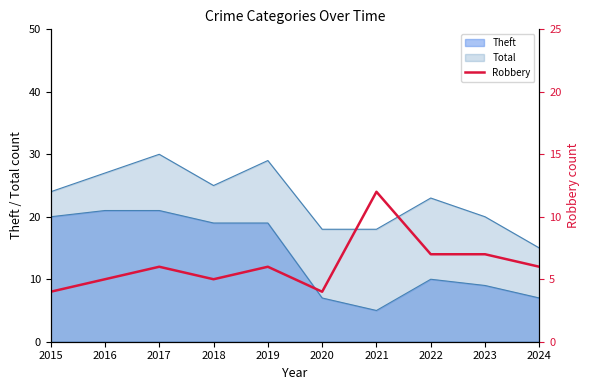

What is the difference between the values at 2020 and 2022?

3